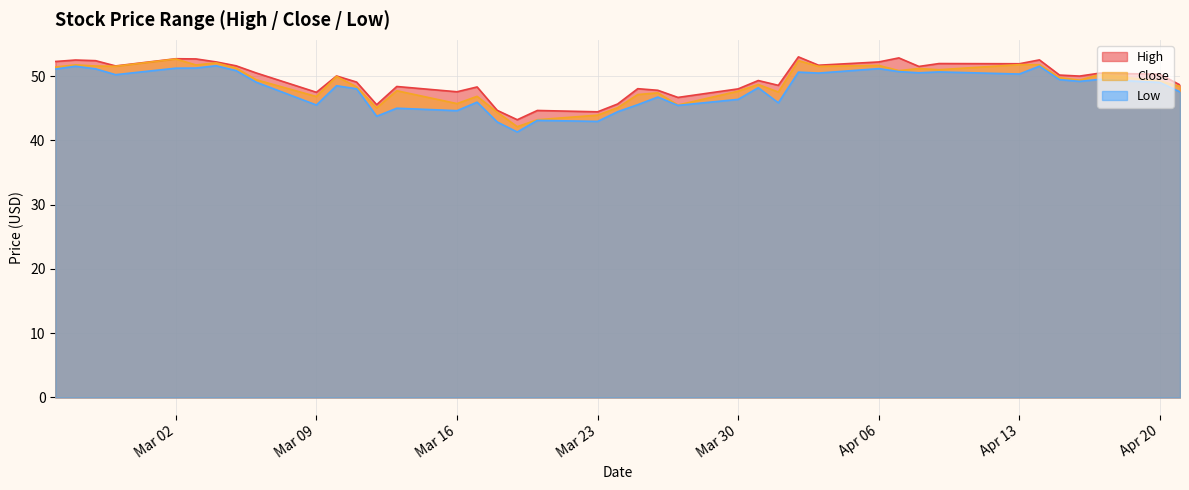

Reading right to left, extract all data points from this chart.

High: 48.6	50.3	50.5	50.0	50.2	52.5	51.9	52.0	51.5	52.8	52.2	51.7	53.0	48.6	49.3	48.0	46.7	47.8	48.0	45.7	44.5	44.7	43.2	44.7	48.3	47.6	48.4	45.6	49.1	50.0	47.5	50.5	51.6	52.2	52.7	52.7	51.6	52.4	52.5	52.3
Close: 48.4	49.2	50.2	49.4	49.8	51.8	51.8	51.0	51.2	50.9	51.7	51.5	52.4	47.5	48.7	47.7	45.5	47.4	47.1	45.1	43.9	43.2	42.1	44.4	46.9	45.7	47.7	45.1	48.3	50.0	46.8	49.4	51.2	52.1	51.7	52.7	51.5	51.6	51.8	51.4
Low: 47.5	49.0	49.5	49.2	49.5	51.5	50.3	50.7	50.5	50.7	51.2	50.5	50.6	45.8	48.2	46.4	45.5	46.8	45.6	44.5	43.0	43.1	41.3	42.9	46.0	44.6	45.0	43.8	48.0	48.5	45.5	49.1	50.9	51.6	51.3	51.2	50.2	51.1	51.5	51.1